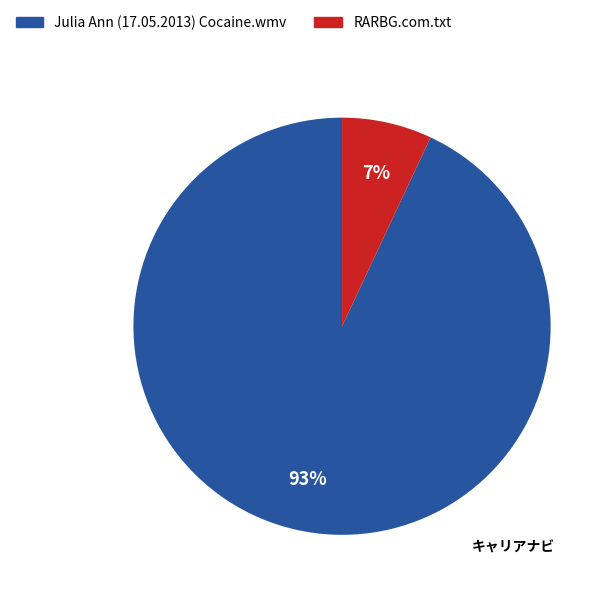

The Julia Ann (17.05.2013) Cocaine.wmv slice represents 99% of the pie. True or false?

False